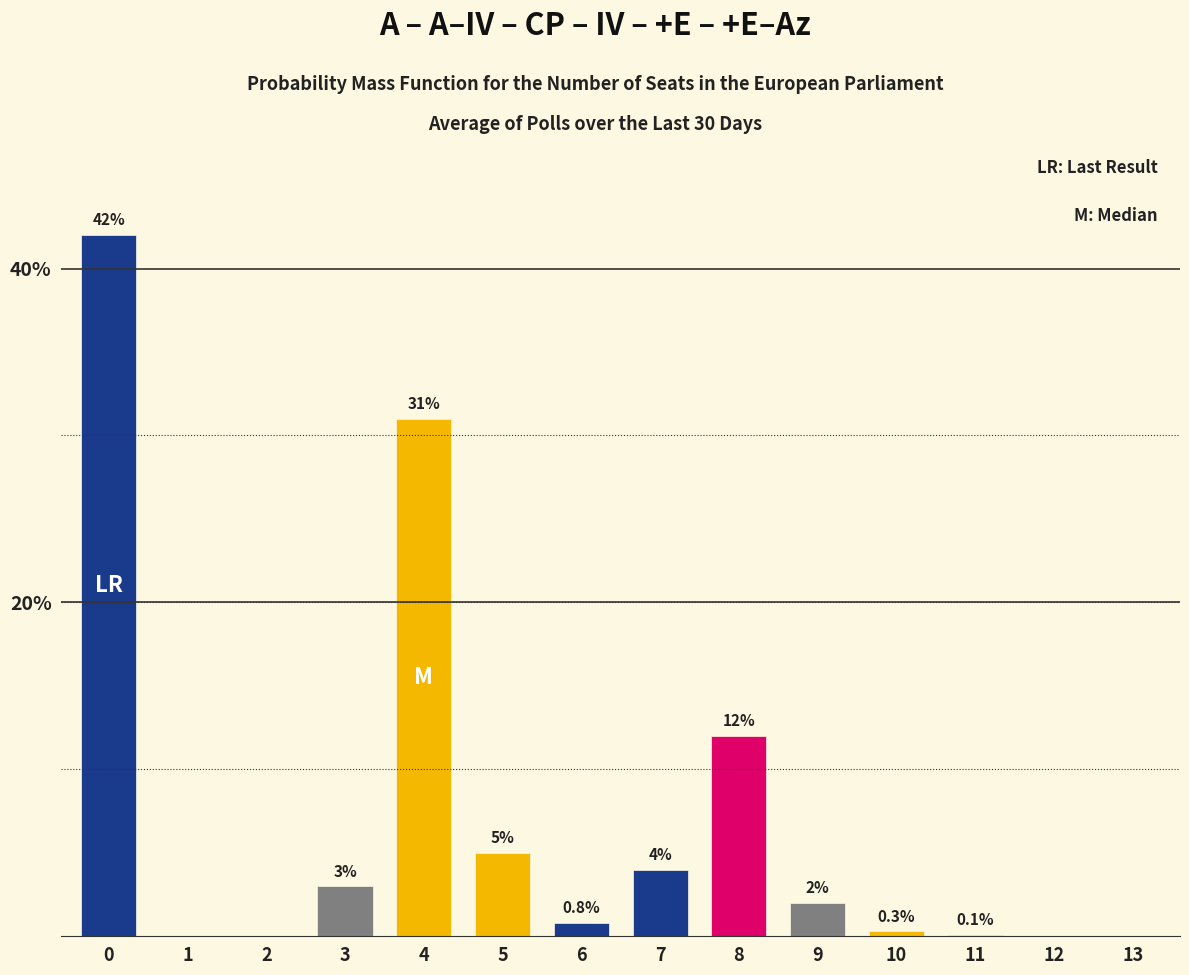

Reading right to left, what are all the values shown in this chart?

0.0	0.0	0.1	0.3	2.0	12.0	4.0	0.8	5.0	31.0	3.0	0.0	0.0	42.0